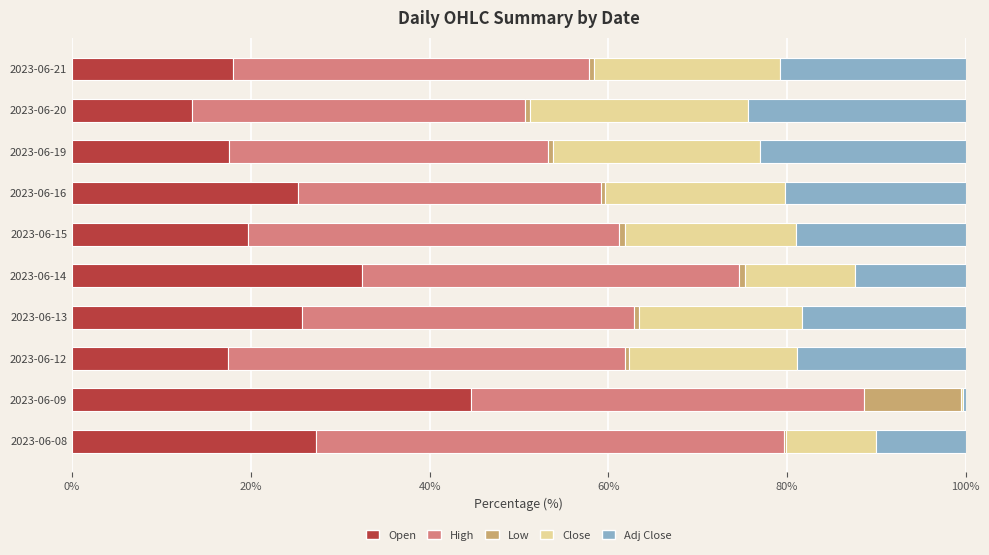

What is the maximum value for Open?

44.6